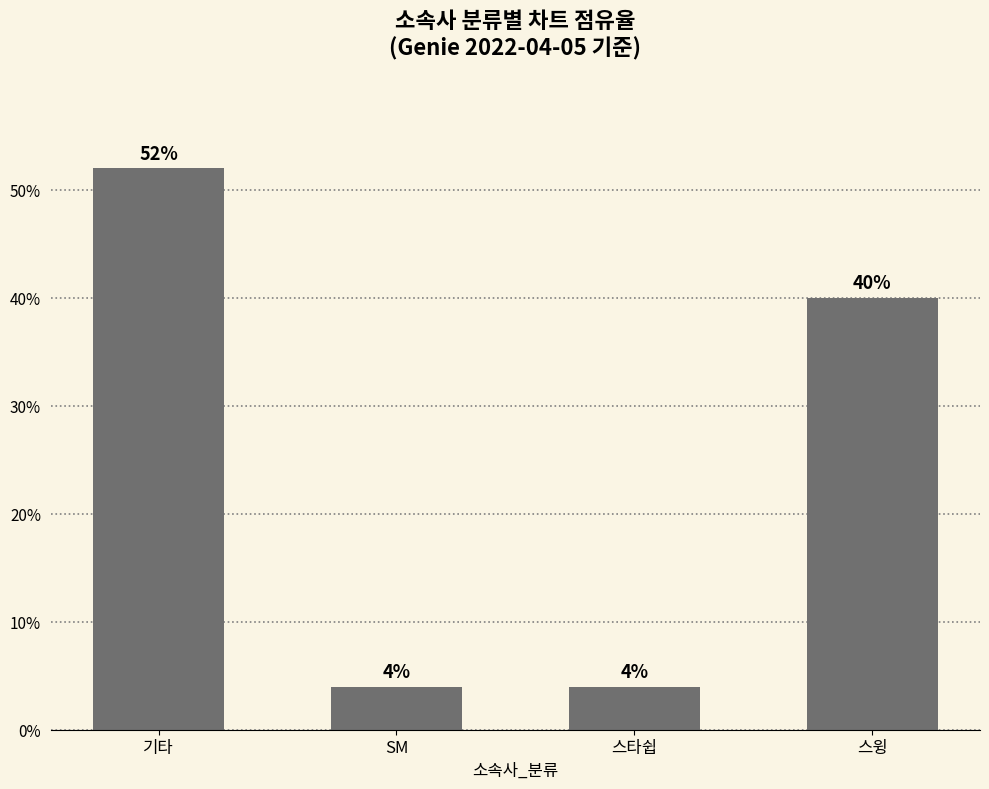

Is it true that the value at 스타쉽 is 4?

True